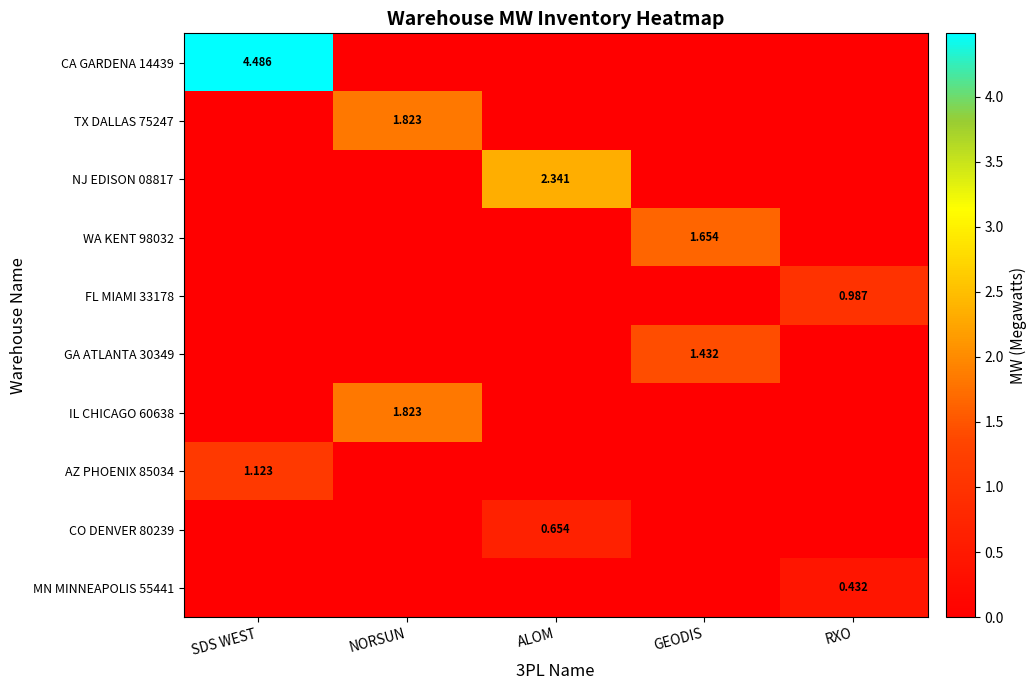

At which label does IL CHICAGO 60638 reach its minimum?

SDS WEST